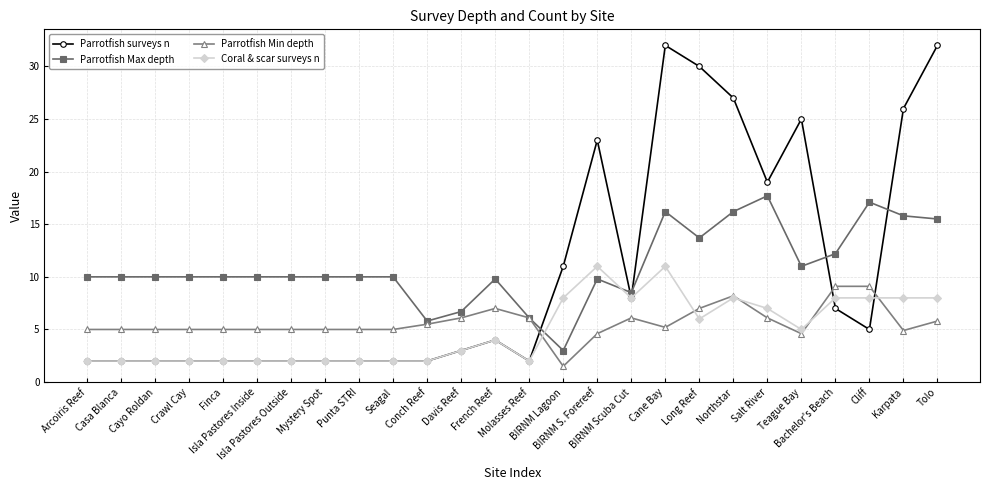

Which label corresponds to the smallest value in the chart?

BIRNM Lagoon